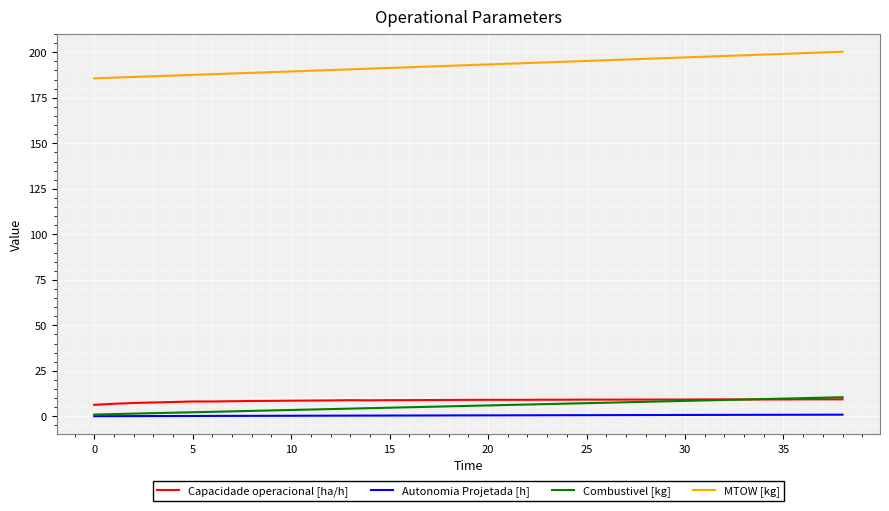

What is the difference between the maximum and minimum values in the MTOW [kg] series?

14.6